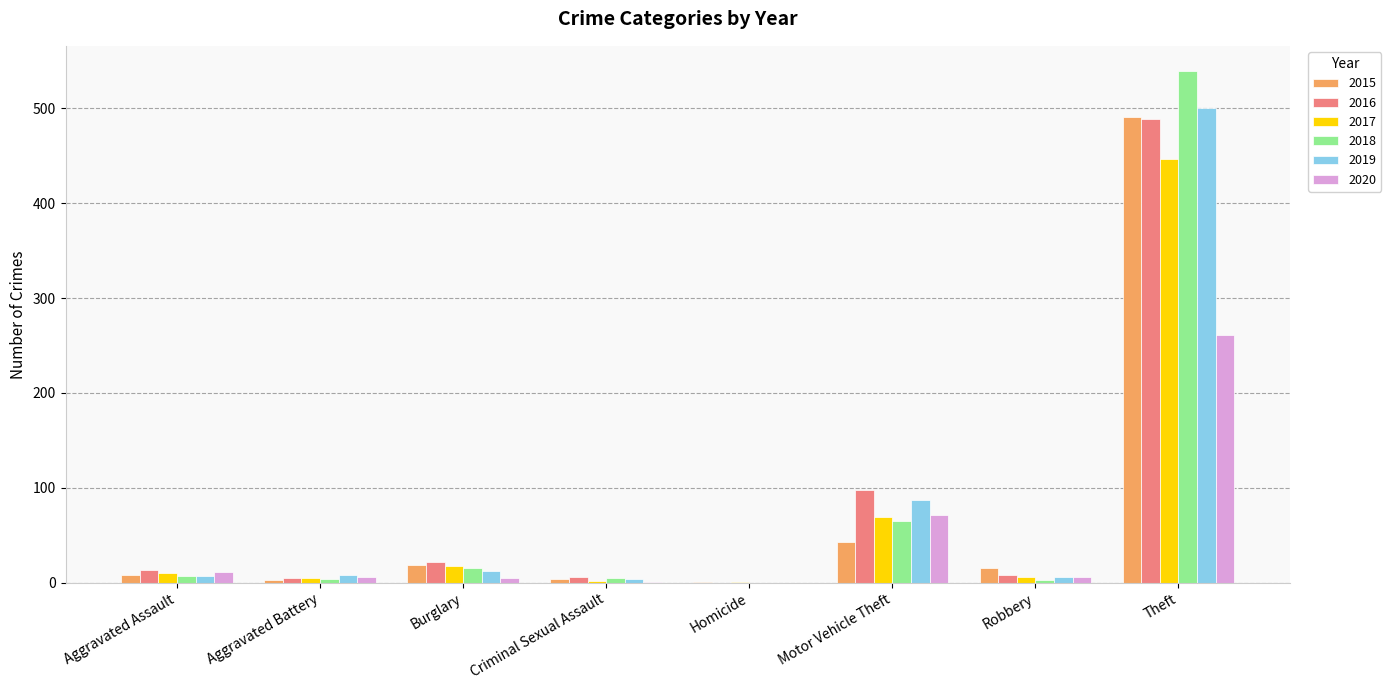

True or false: 2016 has a value of 98 at Motor Vehicle Theft.

True